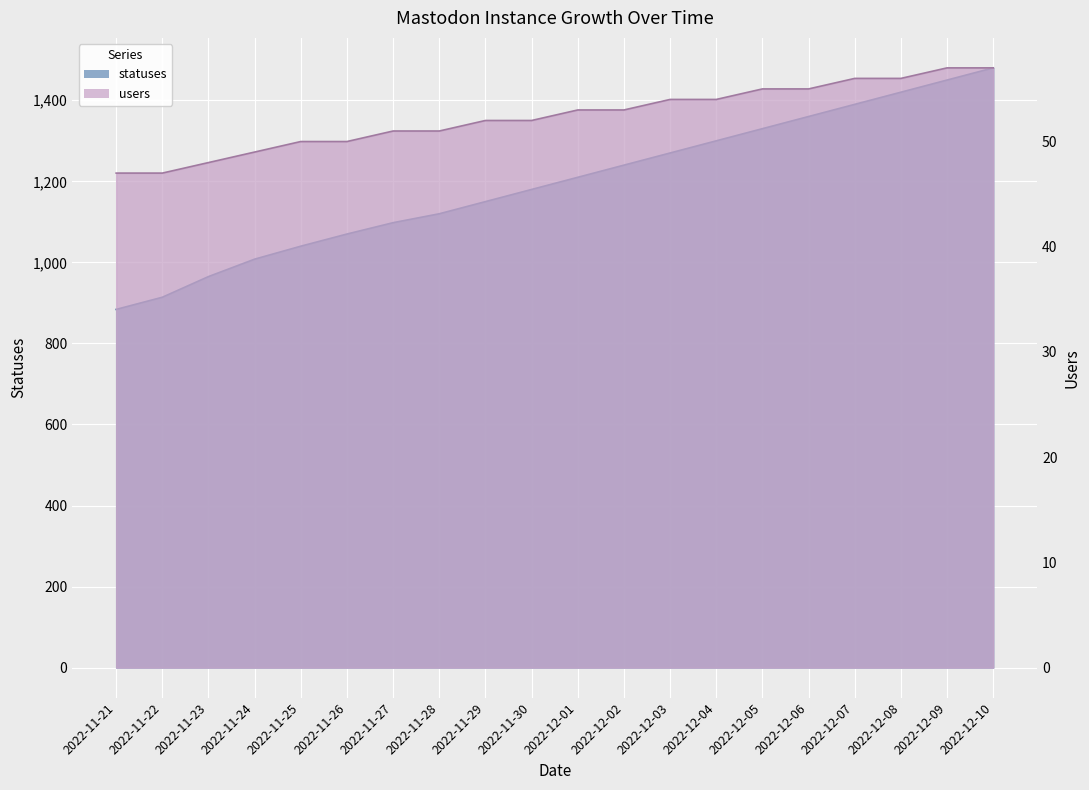

What is the label of the 18th point from the right?

2022-11-23